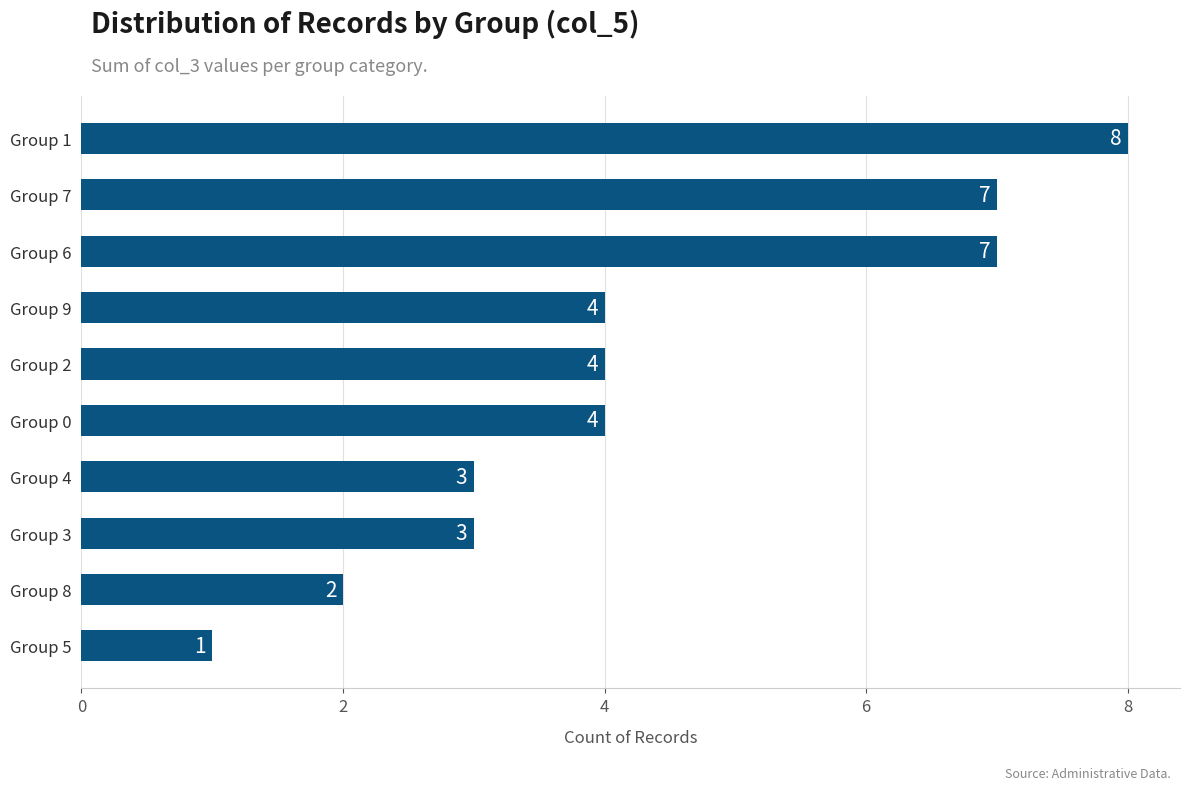

Reading top to bottom, extract all data points from this chart.

8	7	7	4	4	4	3	3	2	1